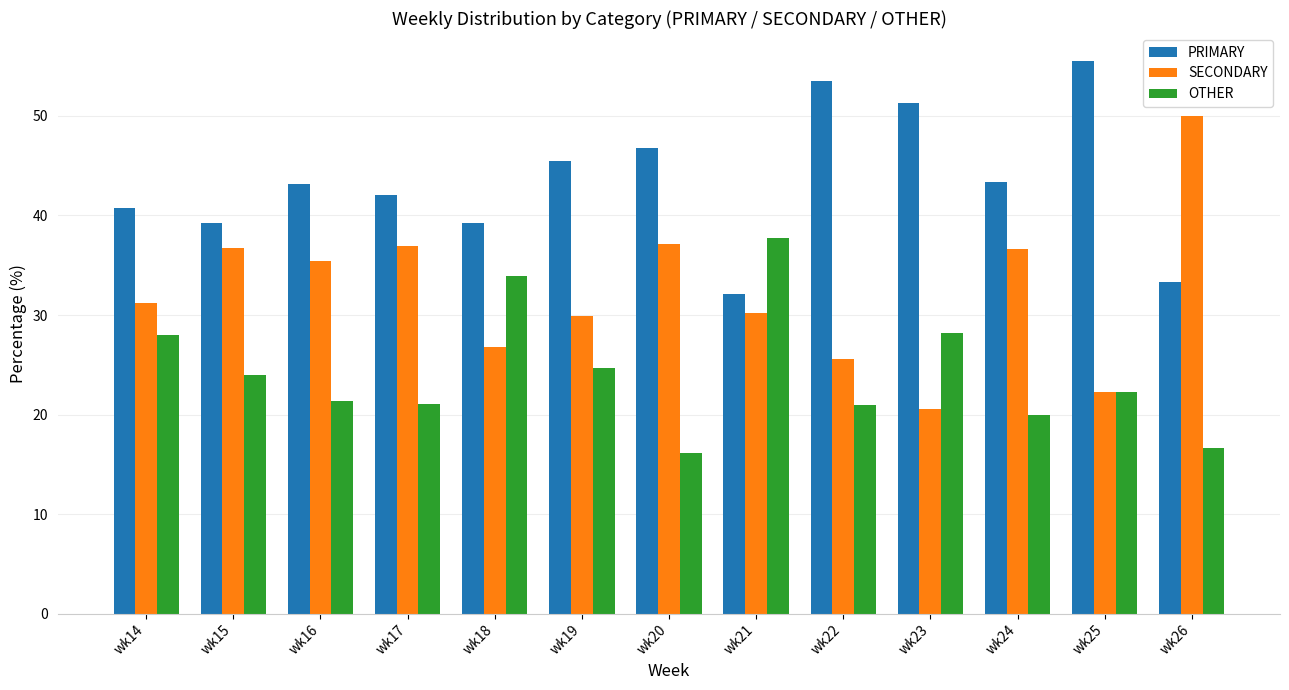

What is the difference between the highest and lowest values at wk21?

7.5